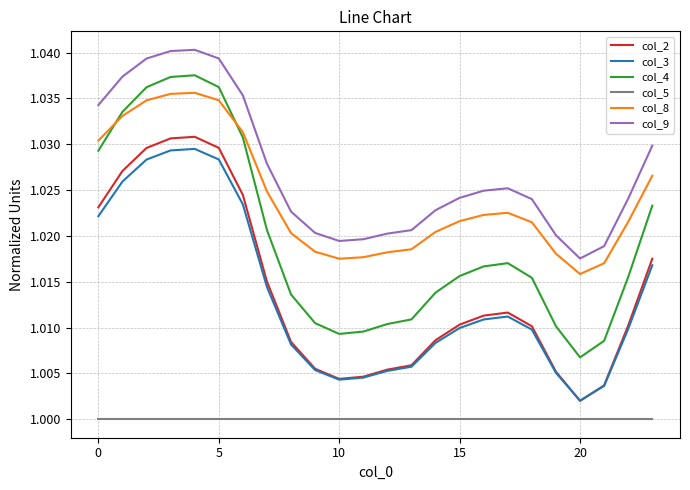

Which series has the largest total across all categories?

col_9